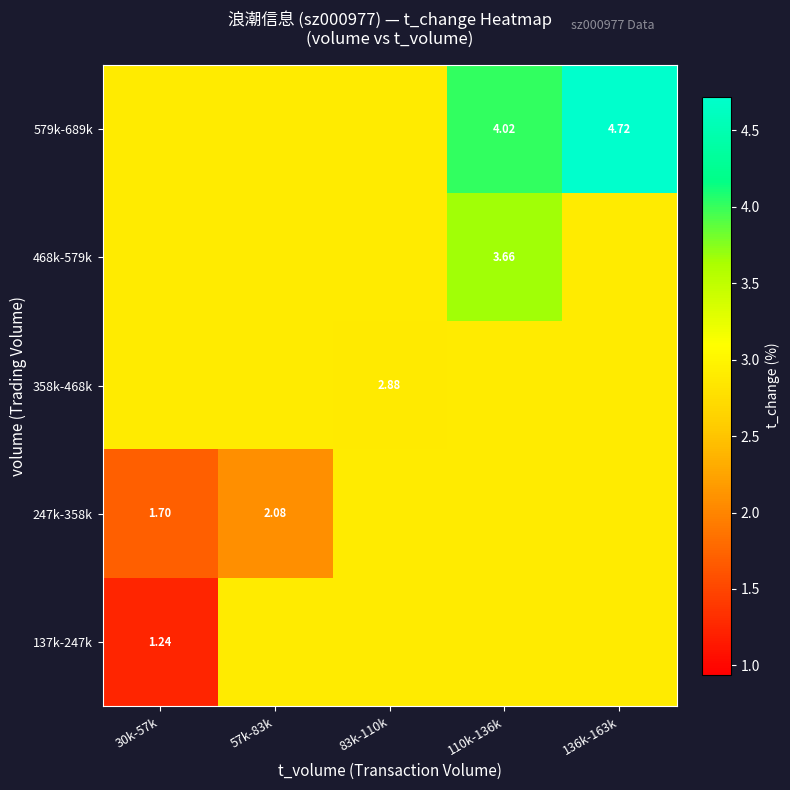

At which label is 137k-247k closest to 2?

30k-57k